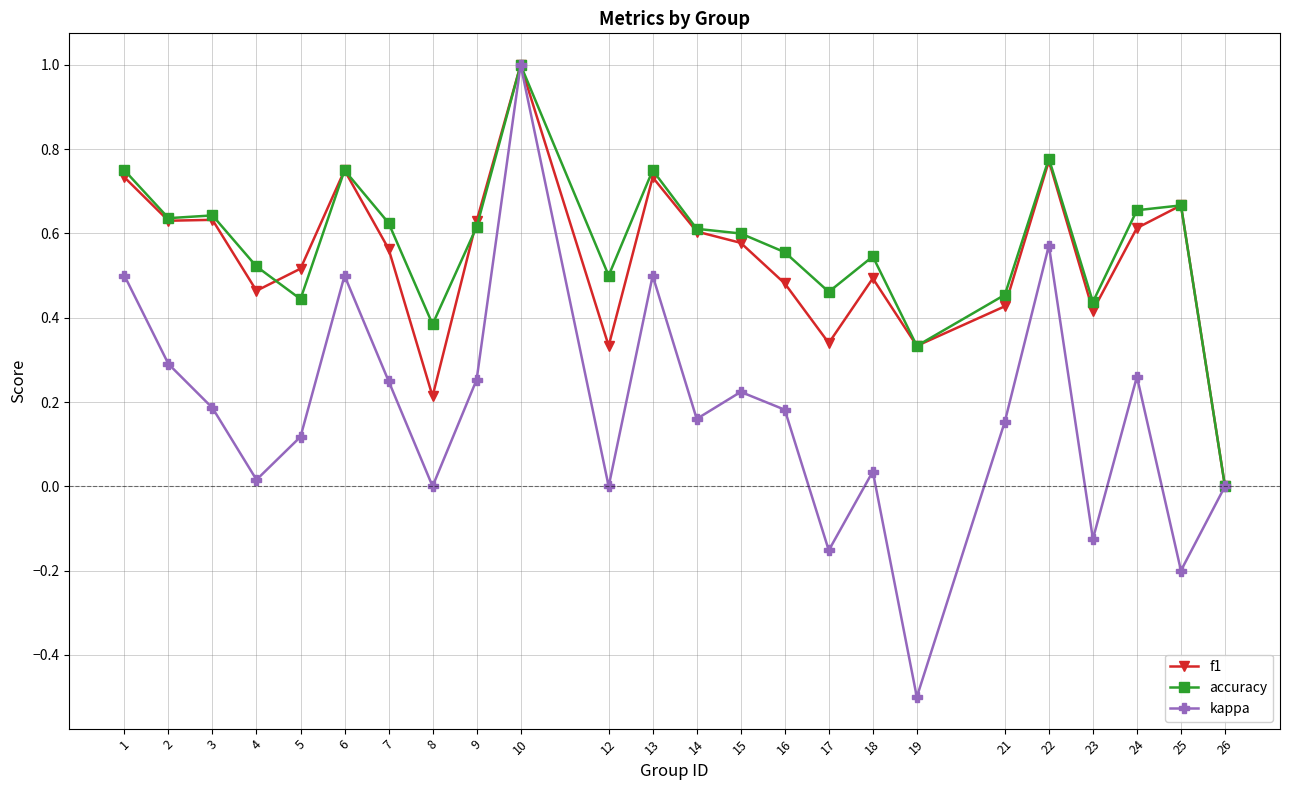

Which series has the largest total across all categories?

accuracy